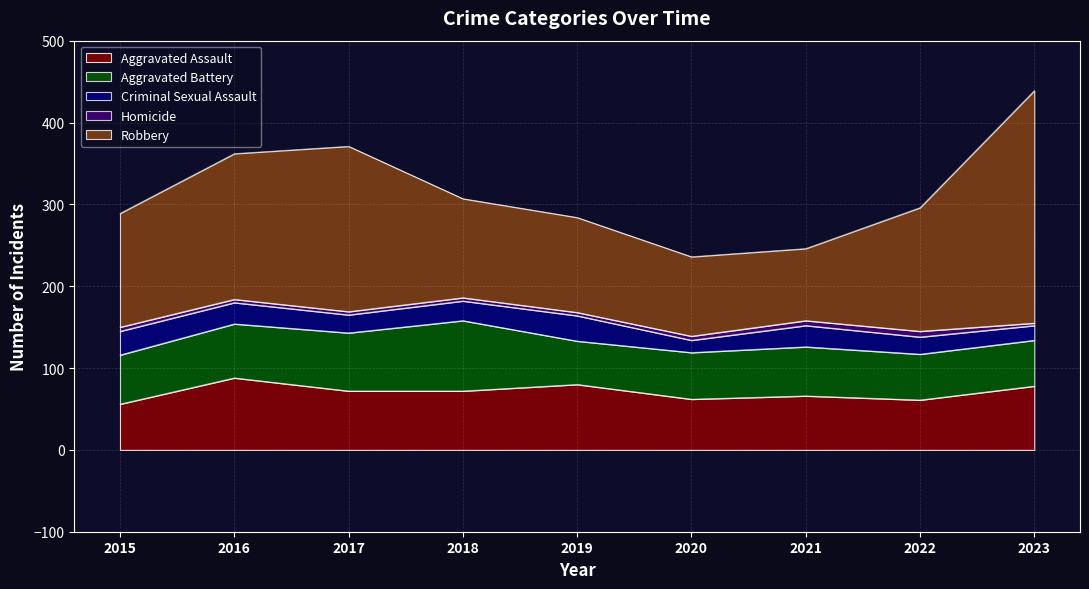

How many lines are shown in the chart?

5